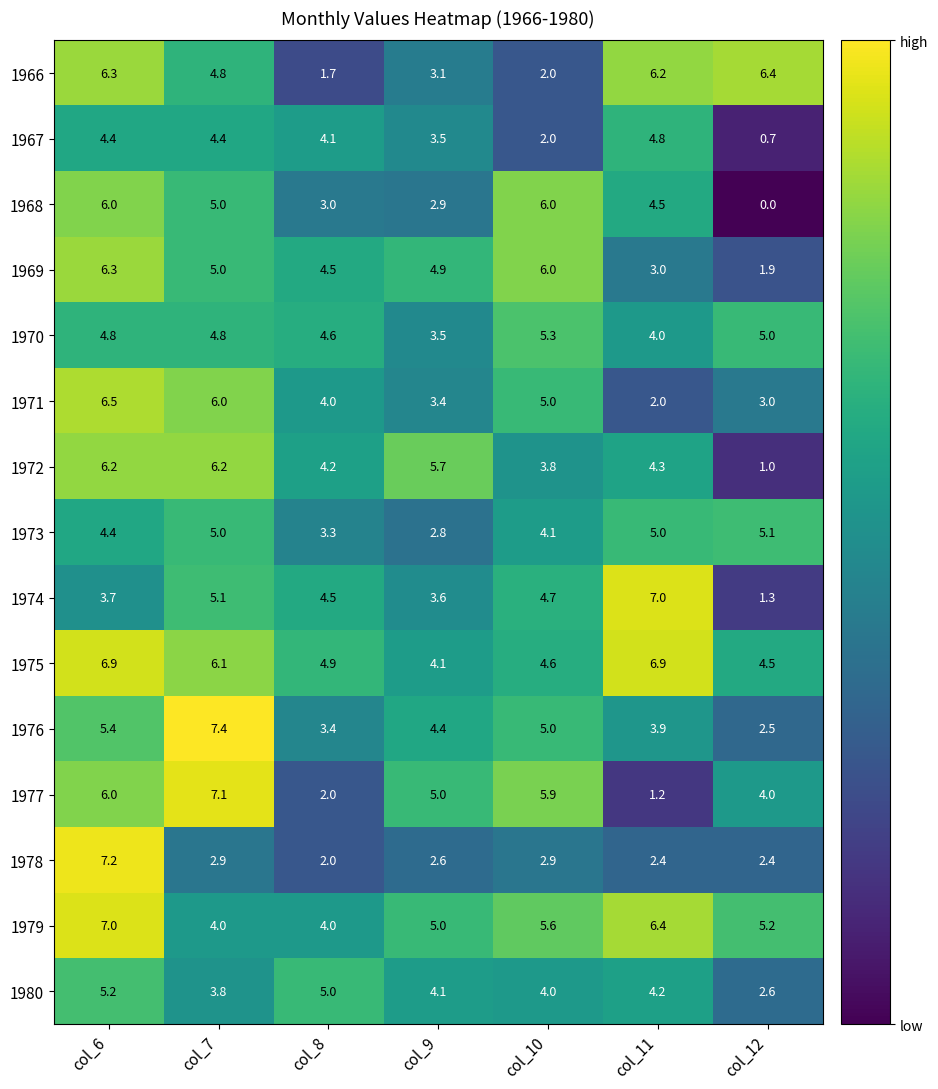

The 1972 series shows 5.7 at col_9. True or false?

True